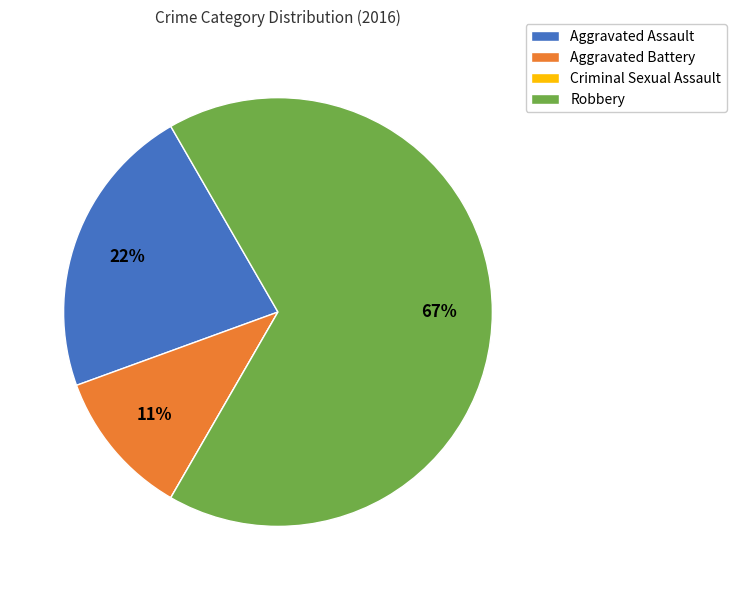

Which category has the biggest portion of the pie?

Robbery